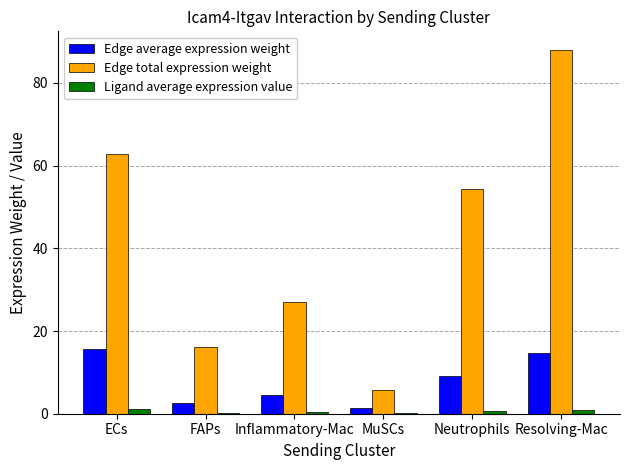

Which series has the largest total across all categories?

Edge total expression weight